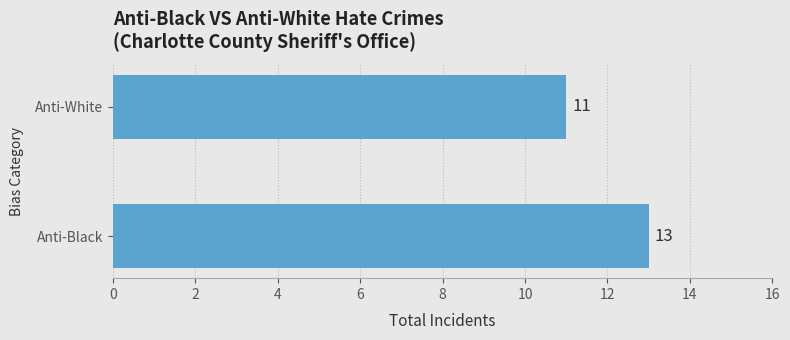

What is the average value?

12